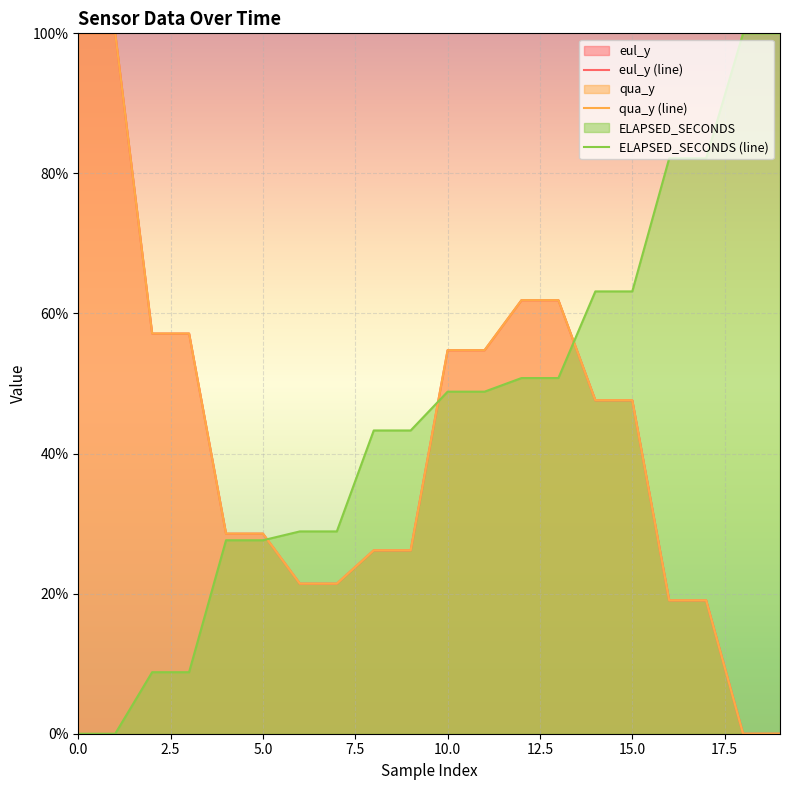

List the series in order of their peak value, lowest first.

eul_y, qua_y, ELAPSED_SECONDS